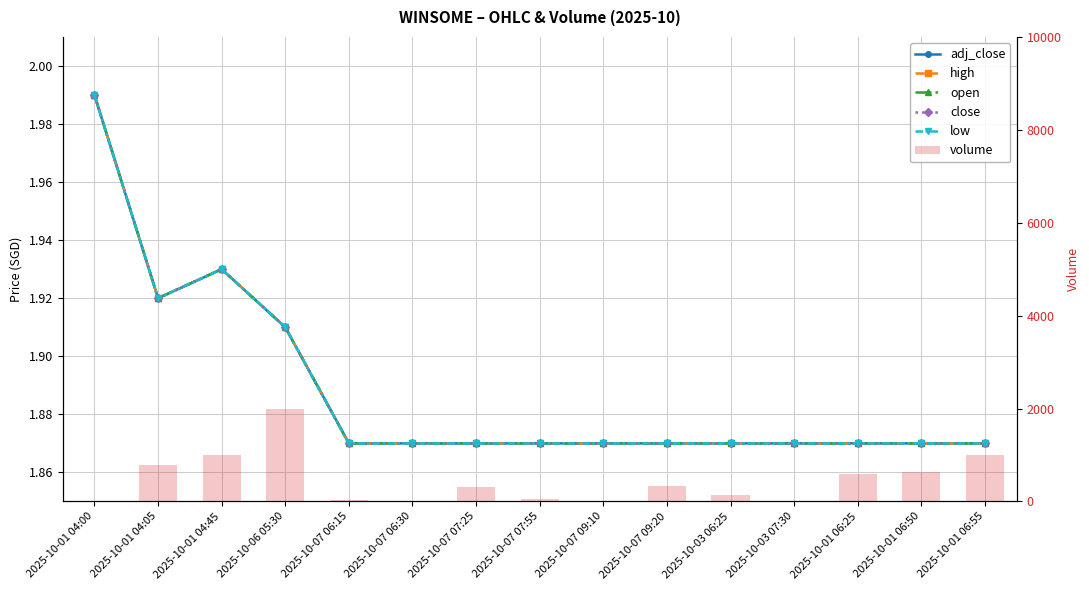

True or false: close has a value of 0.6 at 2025-10-07 06:15.

False